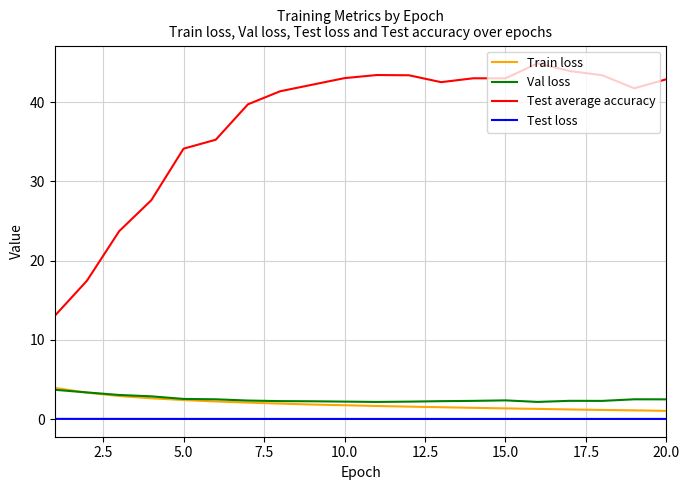

Which series has the largest range (max minus min)?

Test average accuracy